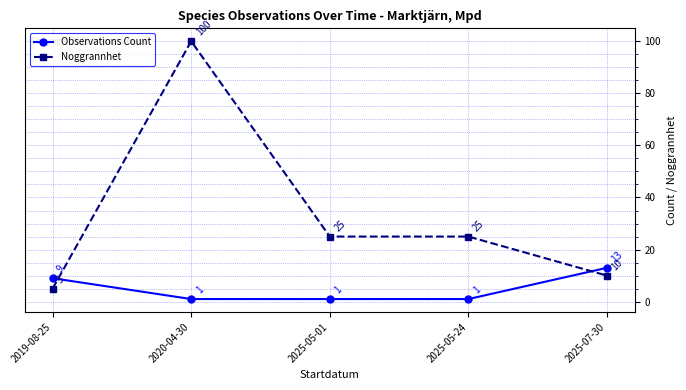

List the series in order of their overall mean, highest first.

Noggrannhet, Observations Count